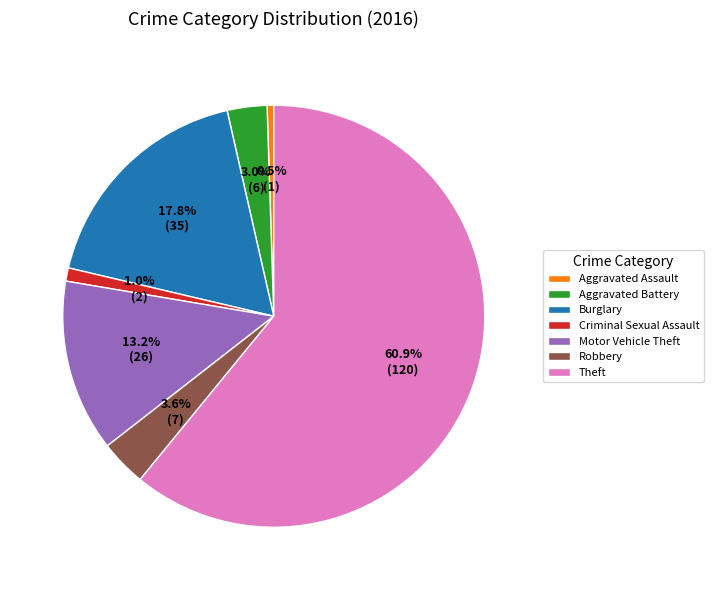

To the nearest percent, what is the combined percentage of Robbery and Theft?

64%